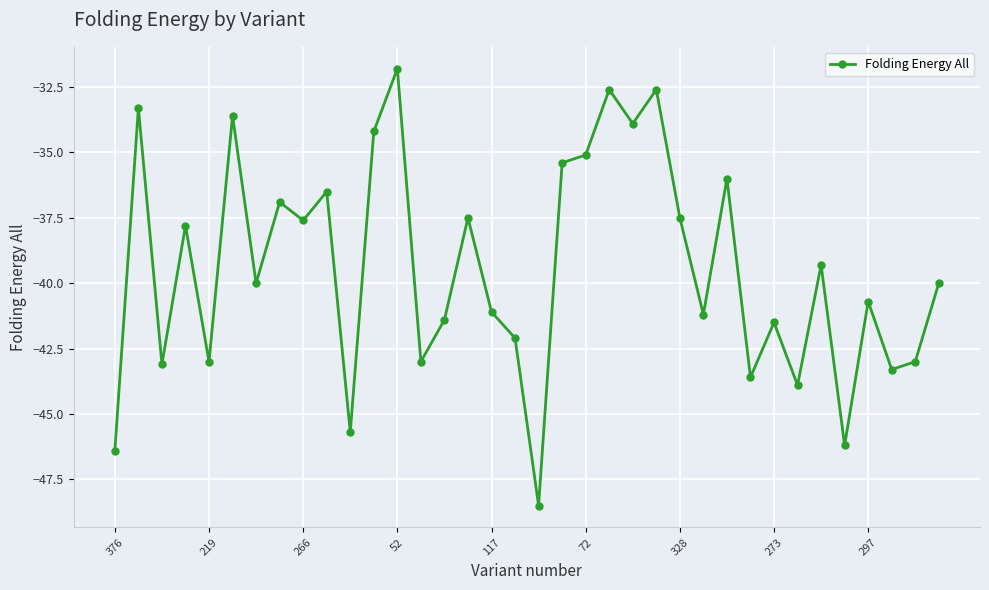

Does the chart display data point markers on the line(s)?

Yes